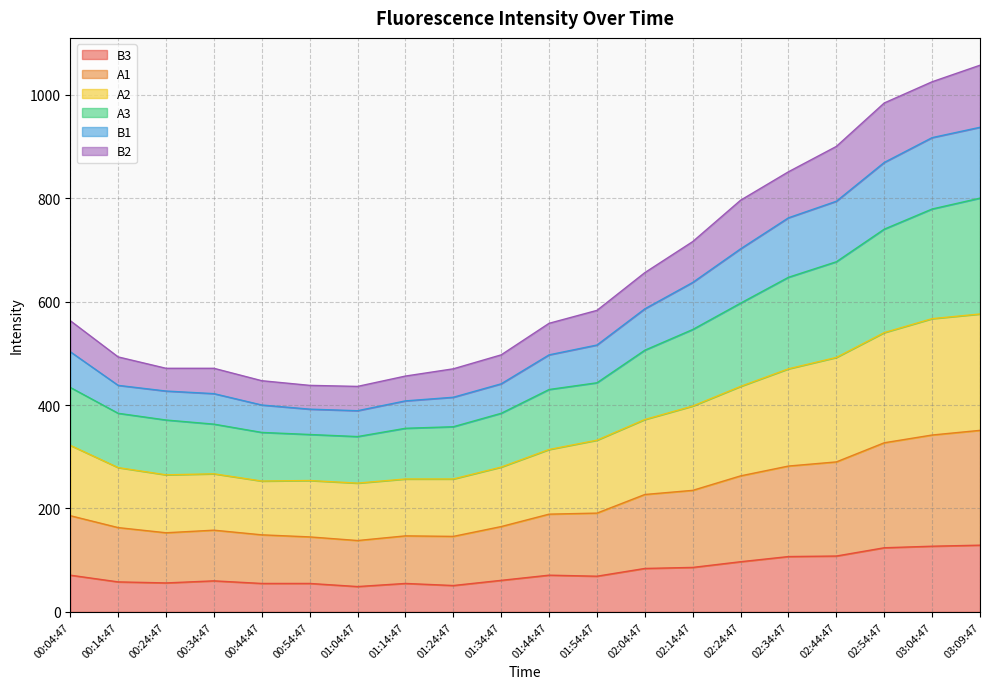

The B3 series shows 215 at 02:54:47. True or false?

False